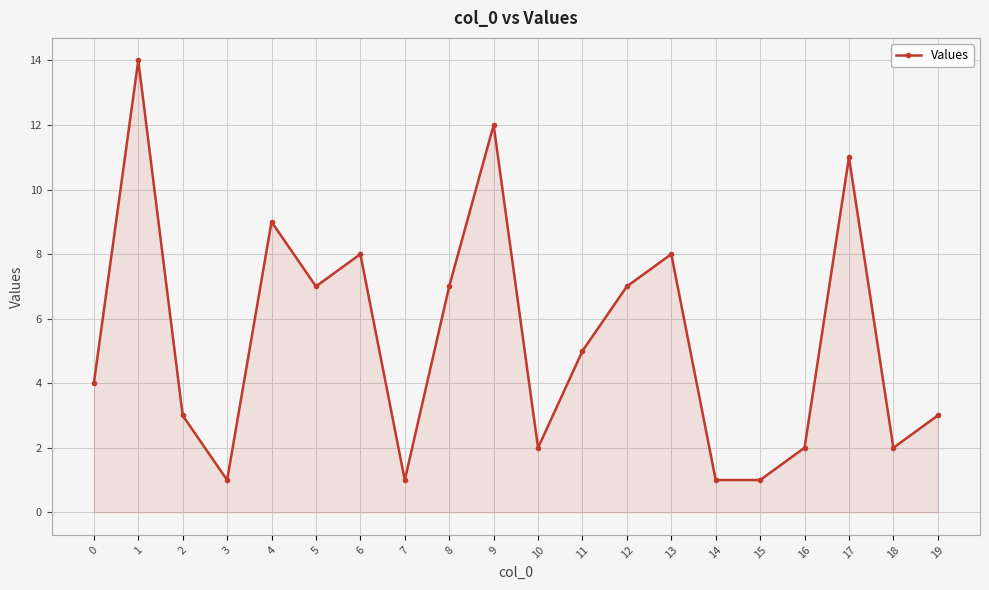

How many lines are shown in the chart?

1